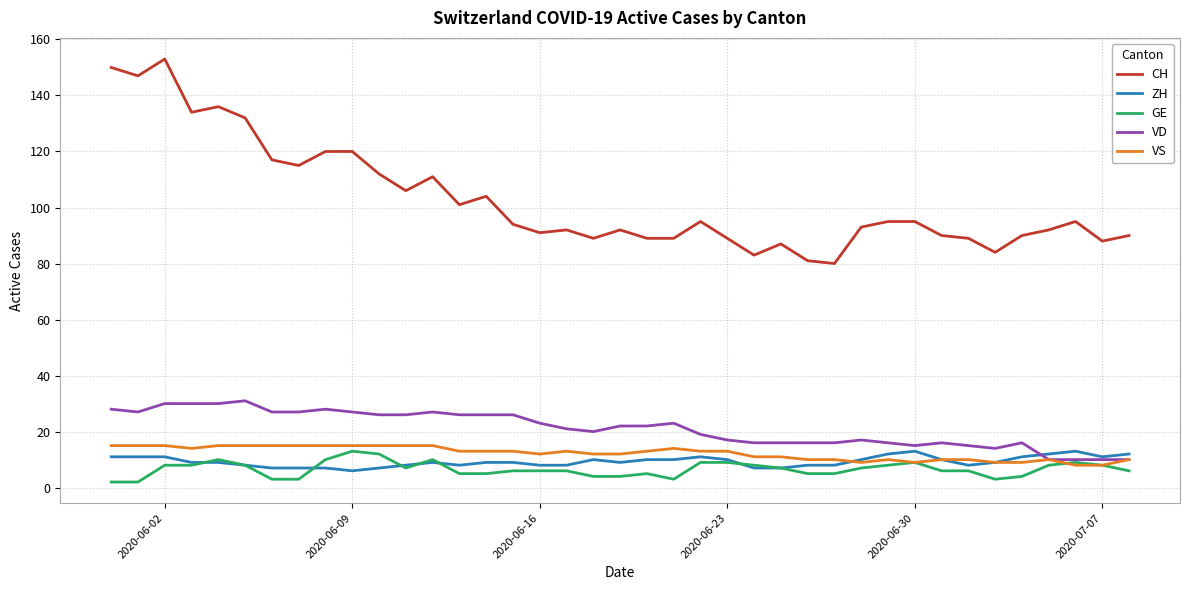

Which series has the largest total across all categories?

CH